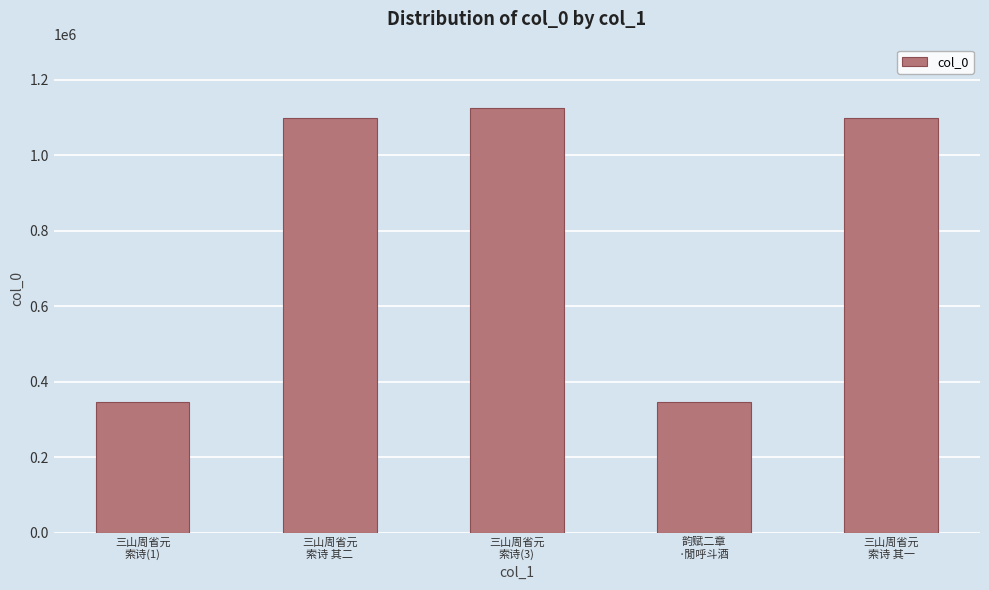

What is the change in value from 三山周省元
索诗 其二 to 韵赋二章
·閒呼斗酒?

-751368